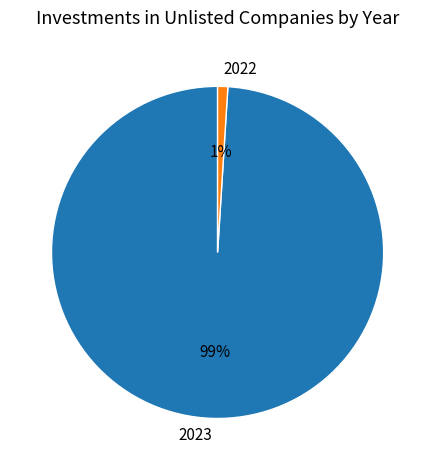

True or false: 2023 accounts for 86% of the total.

False